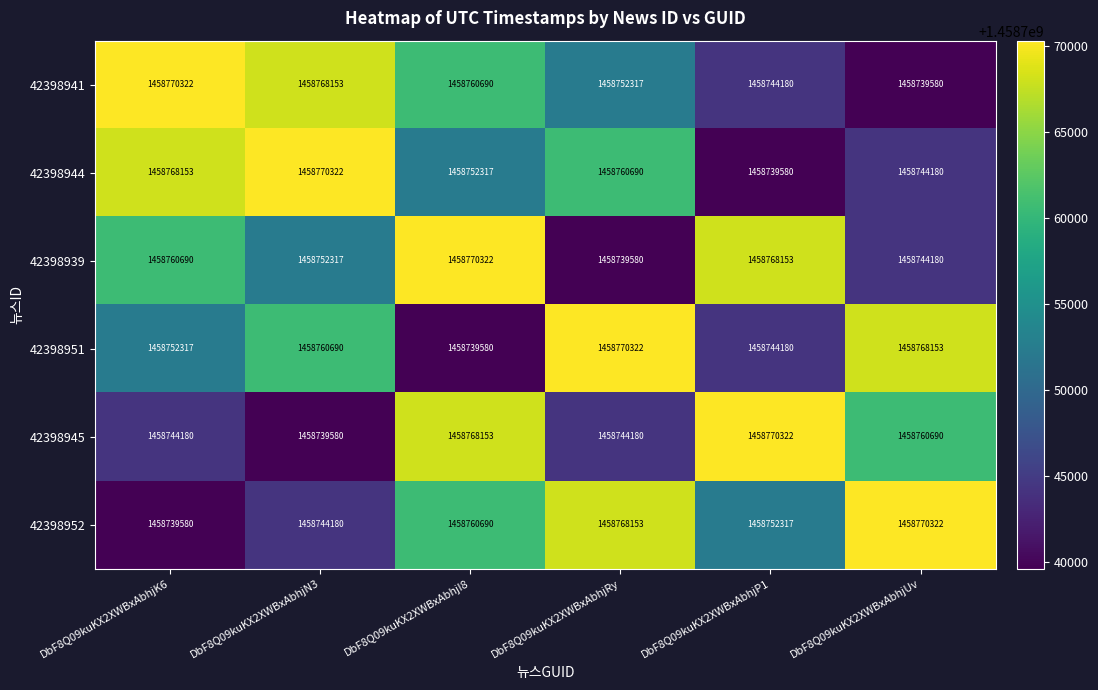

The 42398945 series shows 2559623899 at DbF8Q09kuKX2XWBxAbhjRy. True or false?

False